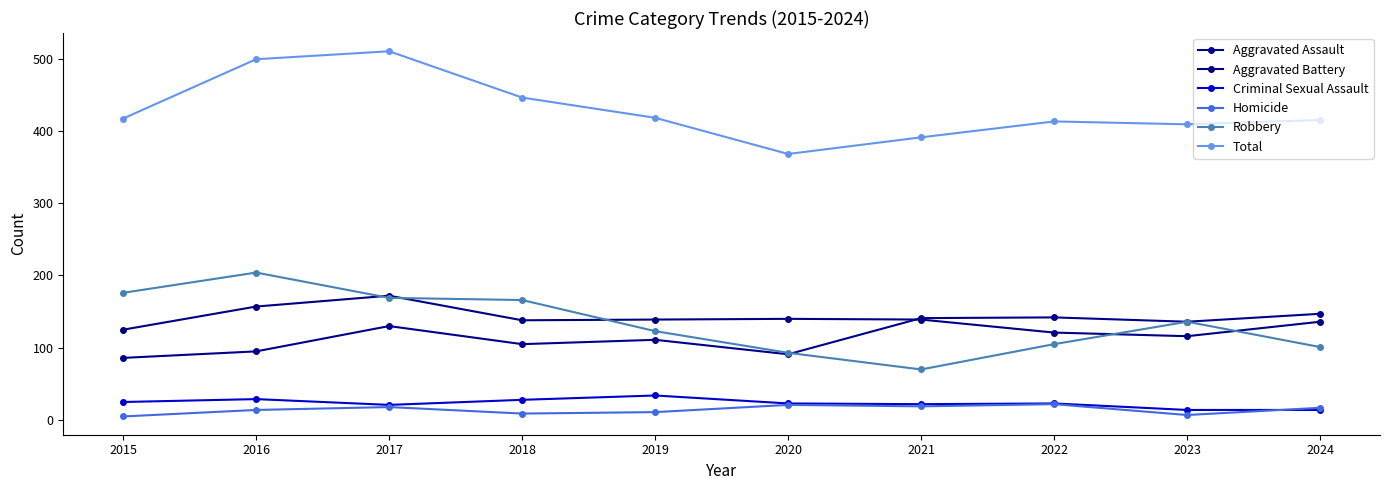

What is the value of the Total point at the 5th from the left?

418